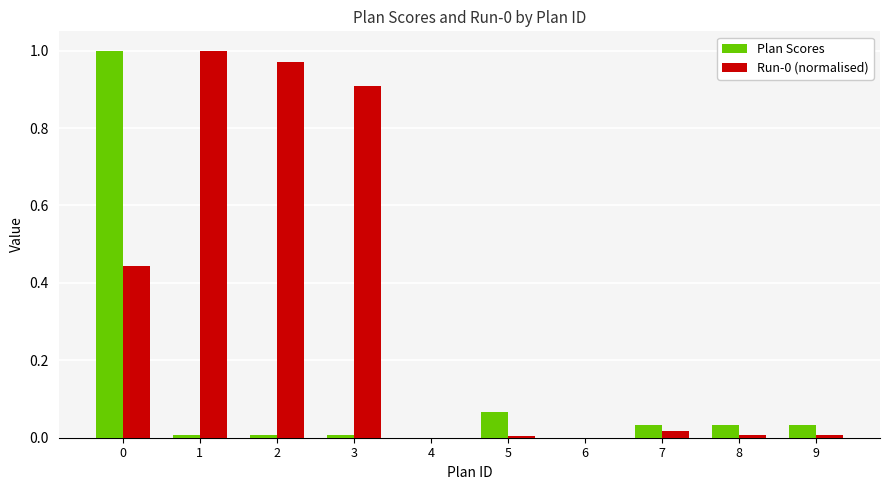

True or false: Plan Scores has a value of 0.0 at 9.

True